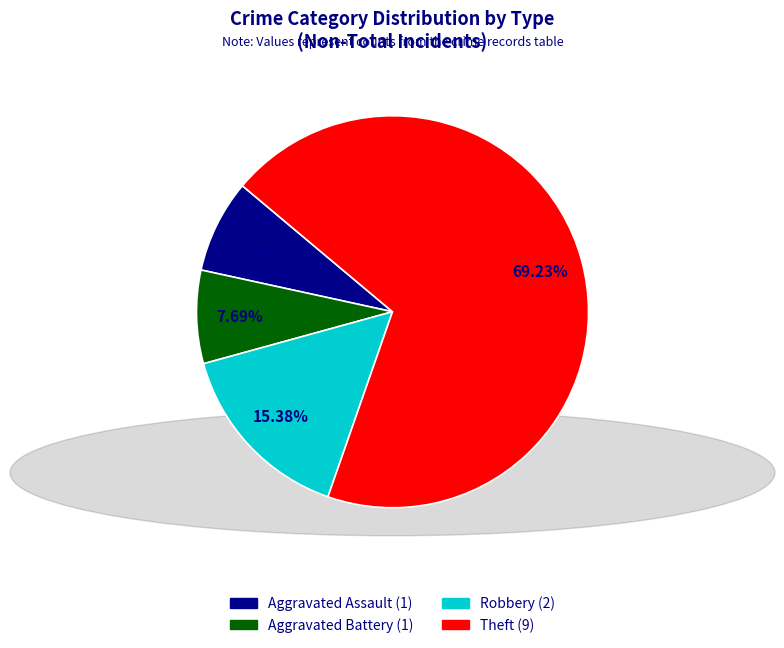

How many slices are in this pie chart?

4